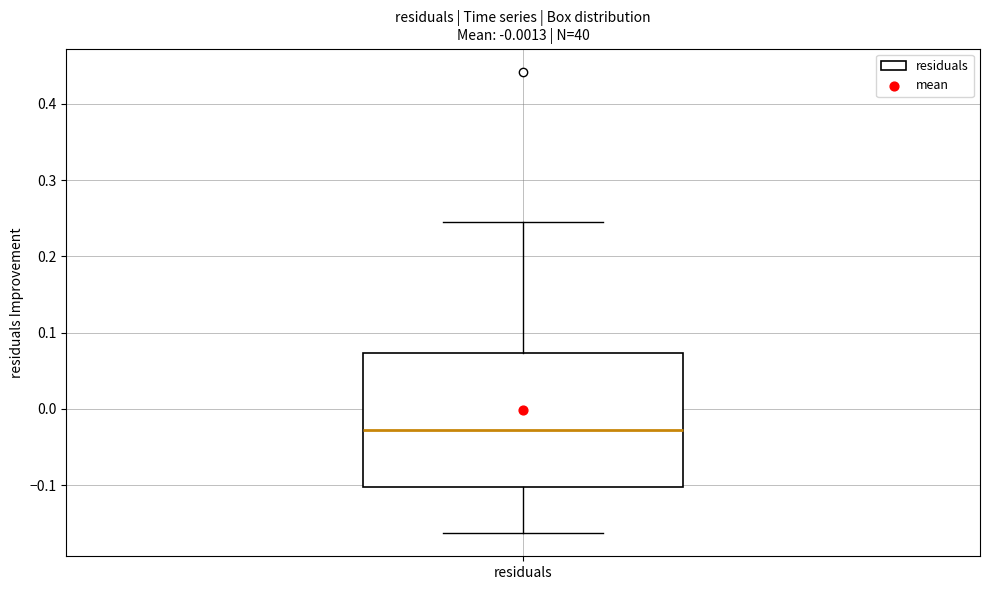

Where does the lower whisker of the box for residuals end on the y-axis? The values are not printed on the chart, so give them approximately, as read against the axis.

-0.16